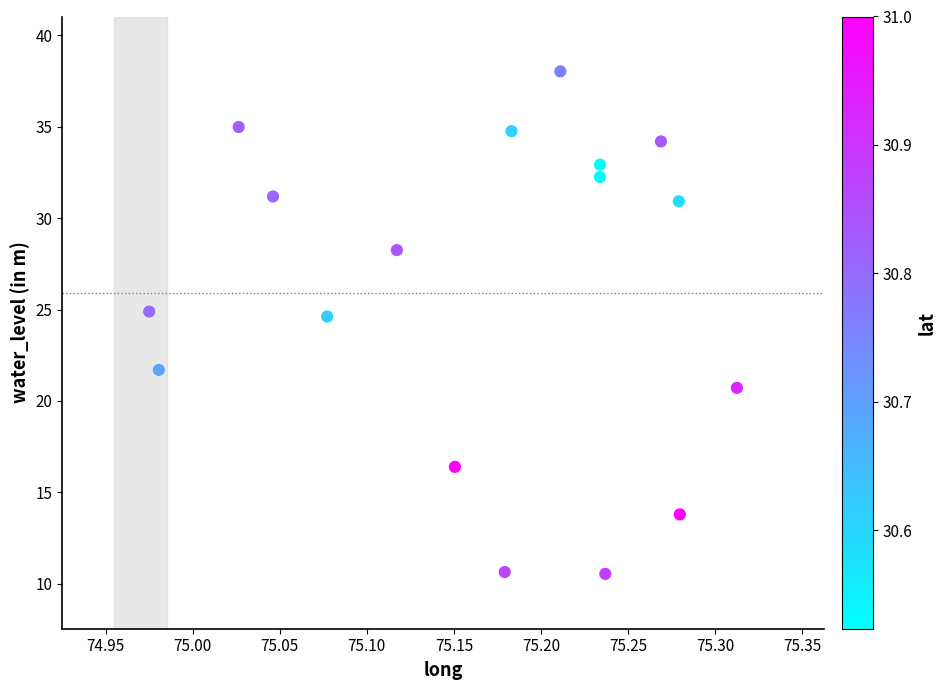

What is the range of X values (max minus min)?

0.3